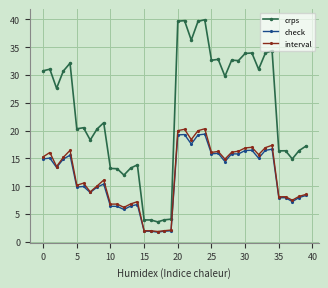

How many values in the interval series exceed 13?

20